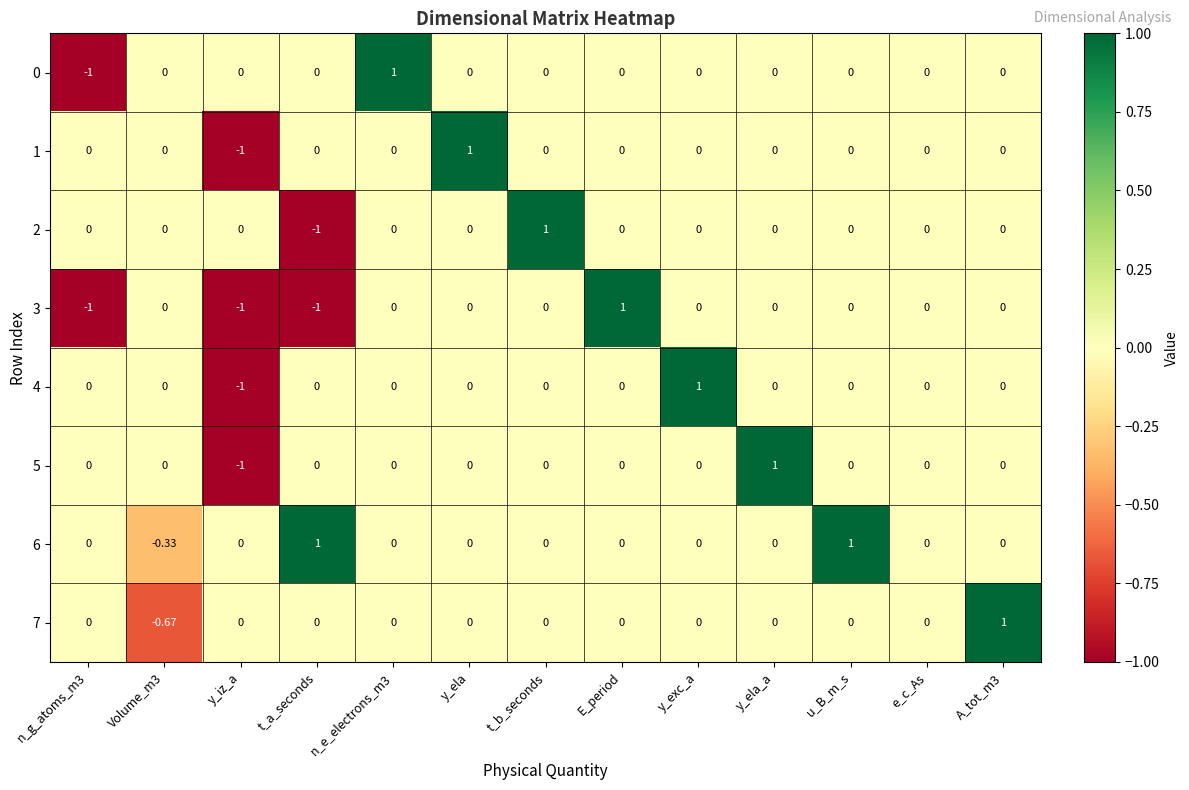

Count the number of data series in this chart.

8